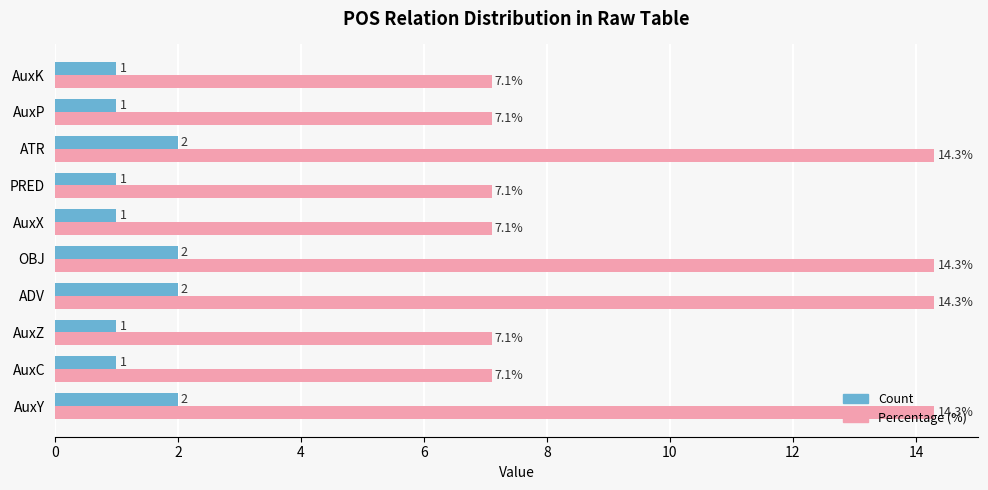

What is the lowest value of the Count series?

1.0